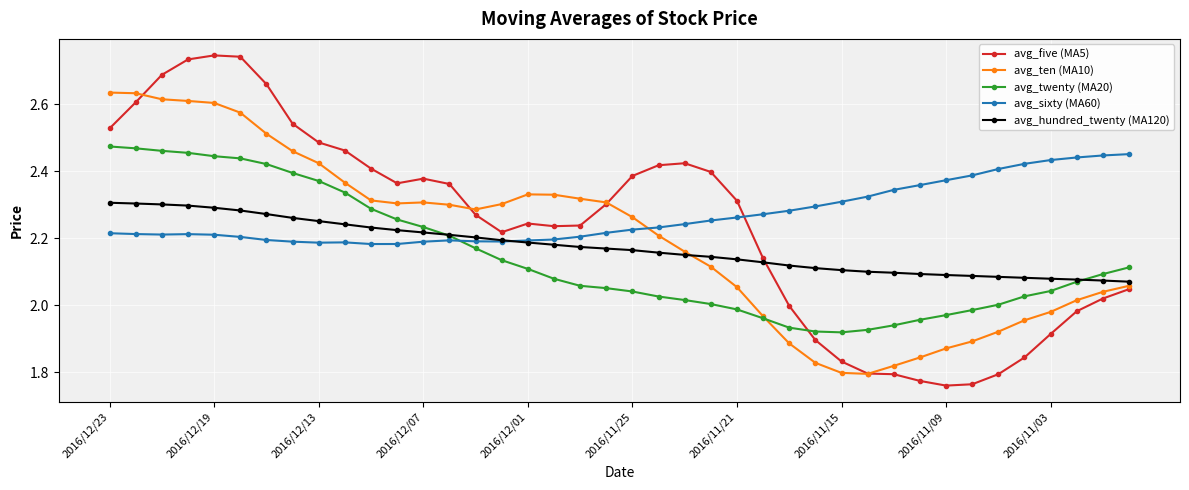

At how many categories does at least one series exceed 1?

40